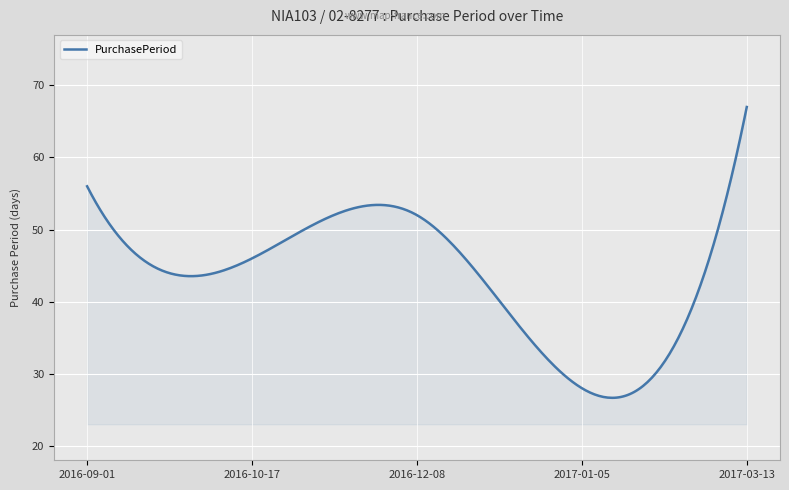

What is the greatest value displayed?

67.0